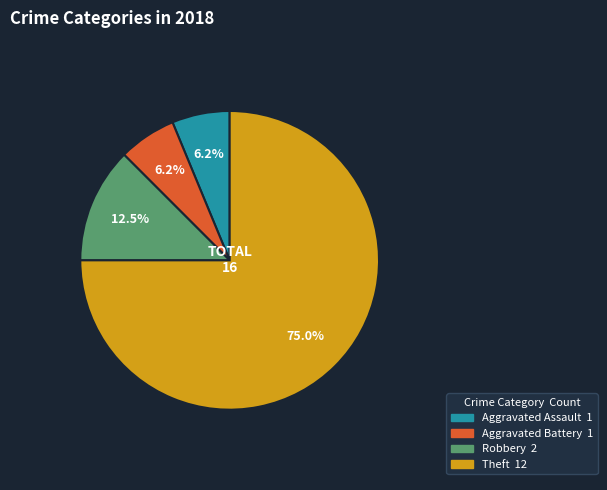

What is the largest slice in the pie chart?

Theft